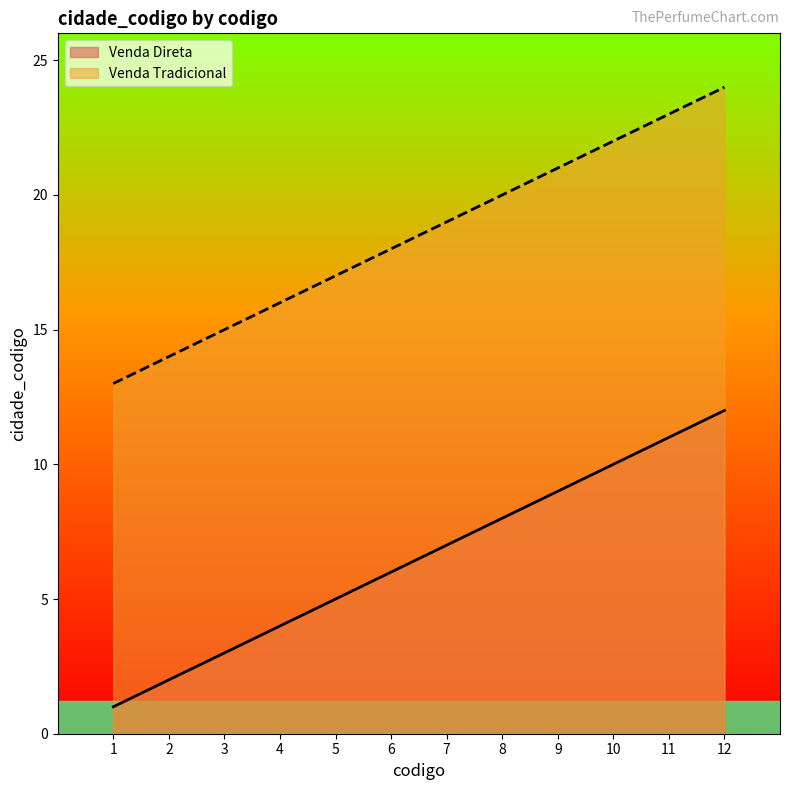

What is the difference between the highest and lowest values at 5?

12